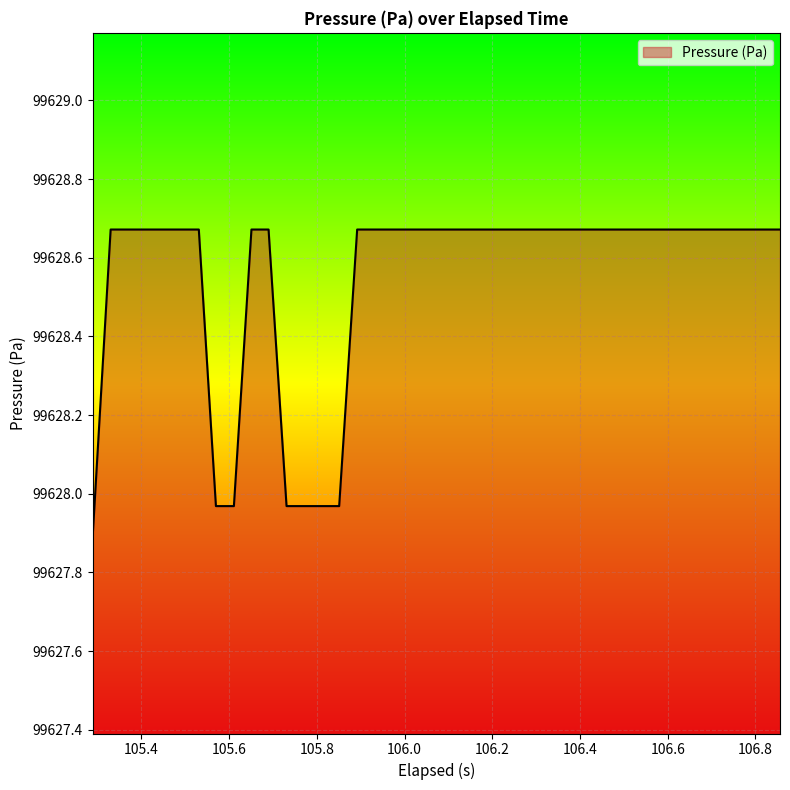

What is the difference between the maximum and minimum values?

0.8